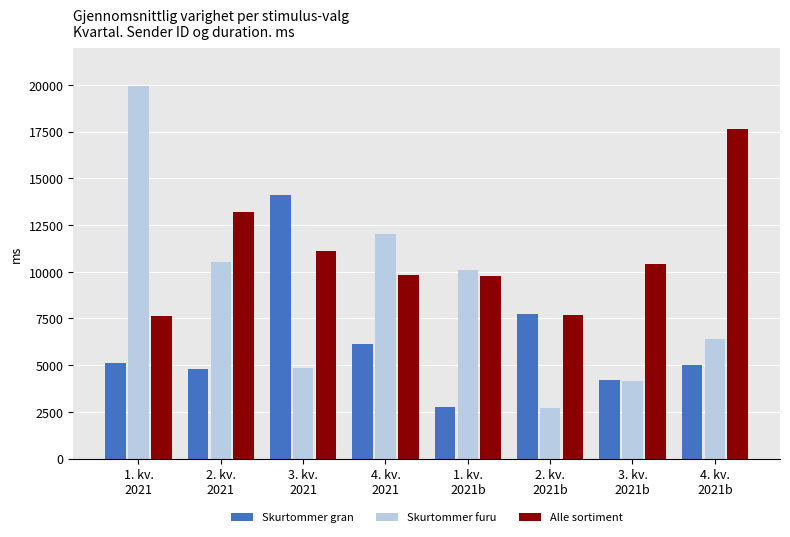

What are all the series names shown in the legend?

Skurtommer gran, Skurtommer furu, Alle sortiment